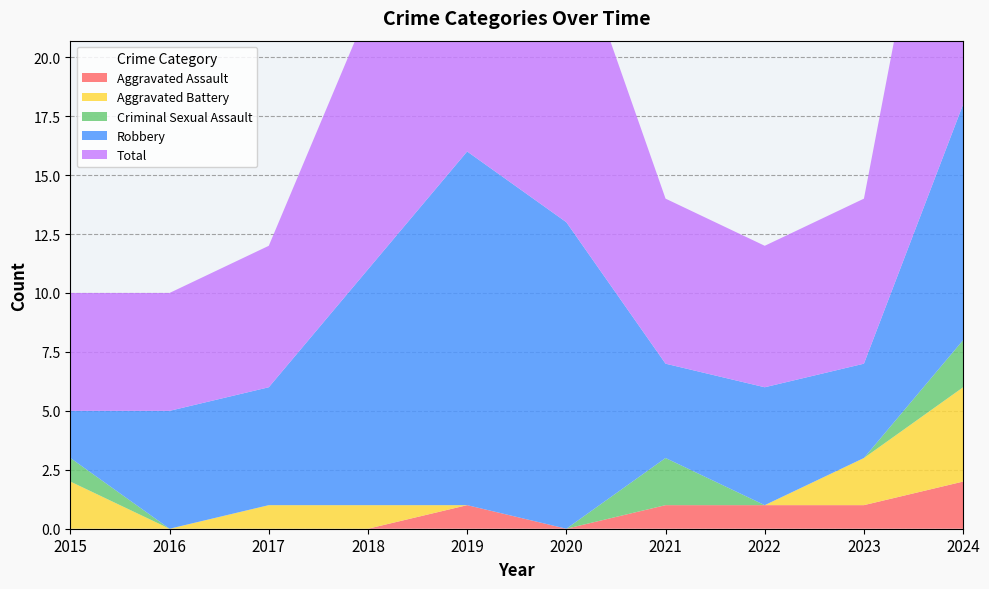

Reading left to right, extract all data points from this chart.

Aggravated Assault: 2015=0	2016=0	2017=0	2018=0	2019=1	2020=0	2021=1	2022=1	2023=1	2024=2
Aggravated Battery: 2015=2	2016=0	2017=1	2018=1	2019=0	2020=0	2021=0	2022=0	2023=2	2024=4
Criminal Sexual Assault: 2015=1	2016=0	2017=0	2018=0	2019=0	2020=0	2021=2	2022=0	2023=0	2024=2
Robbery: 2015=2	2016=5	2017=5	2018=10	2019=15	2020=13	2021=4	2022=5	2023=4	2024=10
Total: 2015=5	2016=5	2017=6	2018=11	2019=16	2020=13	2021=7	2022=6	2023=7	2024=18